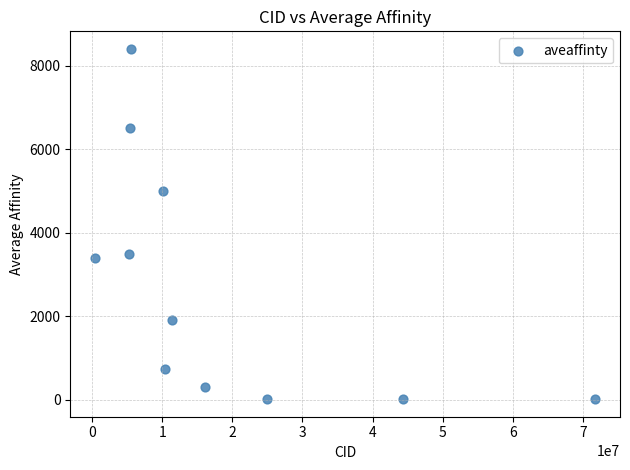

What is the average X value?

18686784